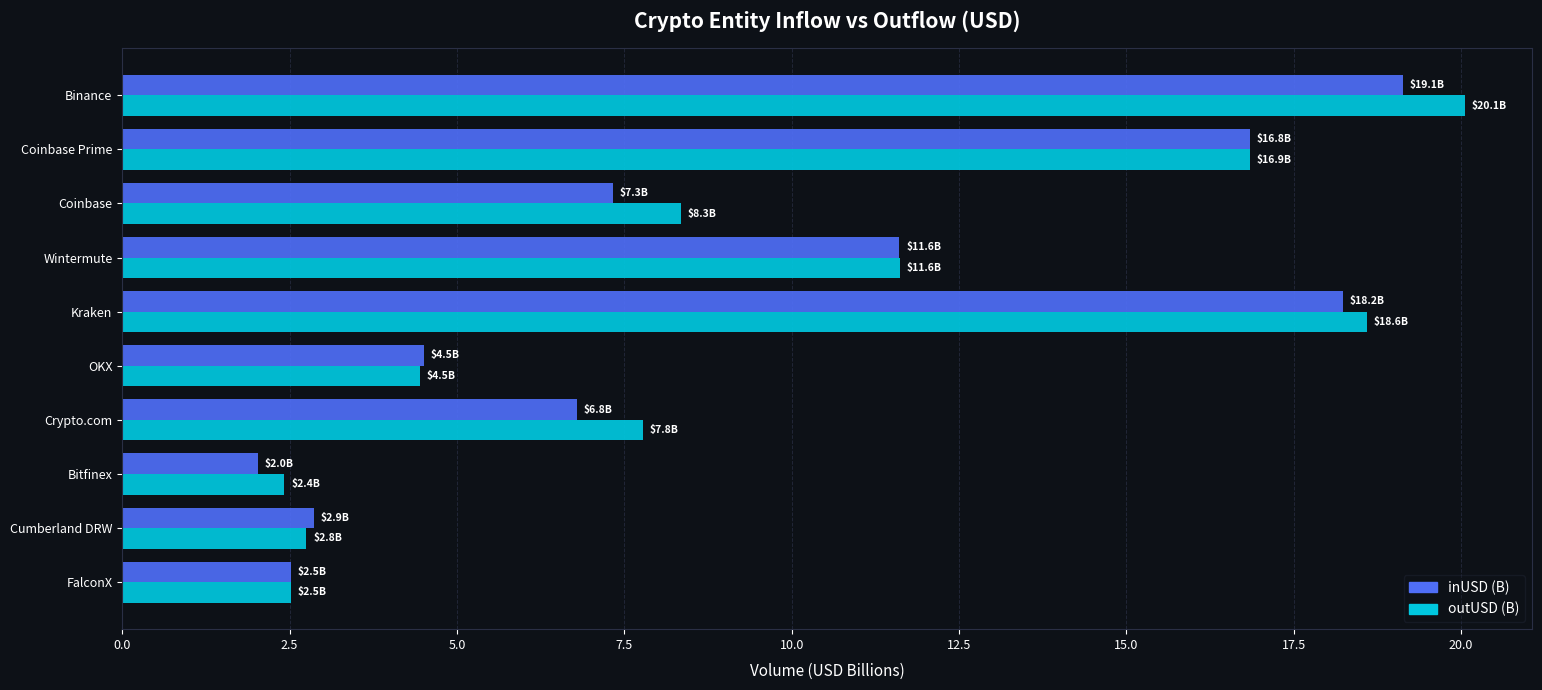

What is the maximum value for outUSD (B)?

20.1